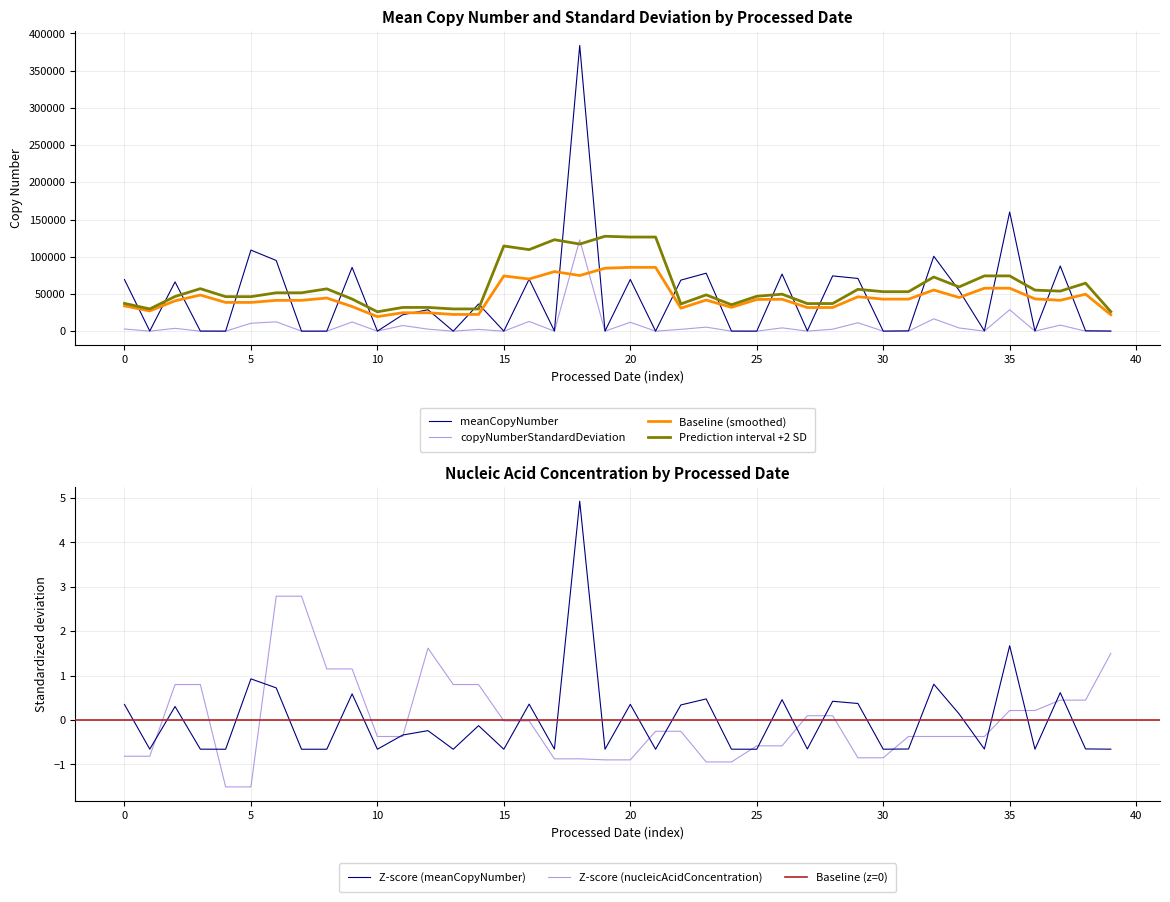

How many interior local valleys does the meanCopyNumber series have?

14